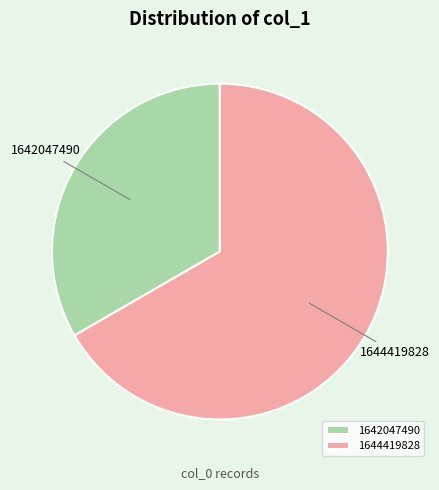

The 1644419828 slice represents 67% of the pie. True or false?

True